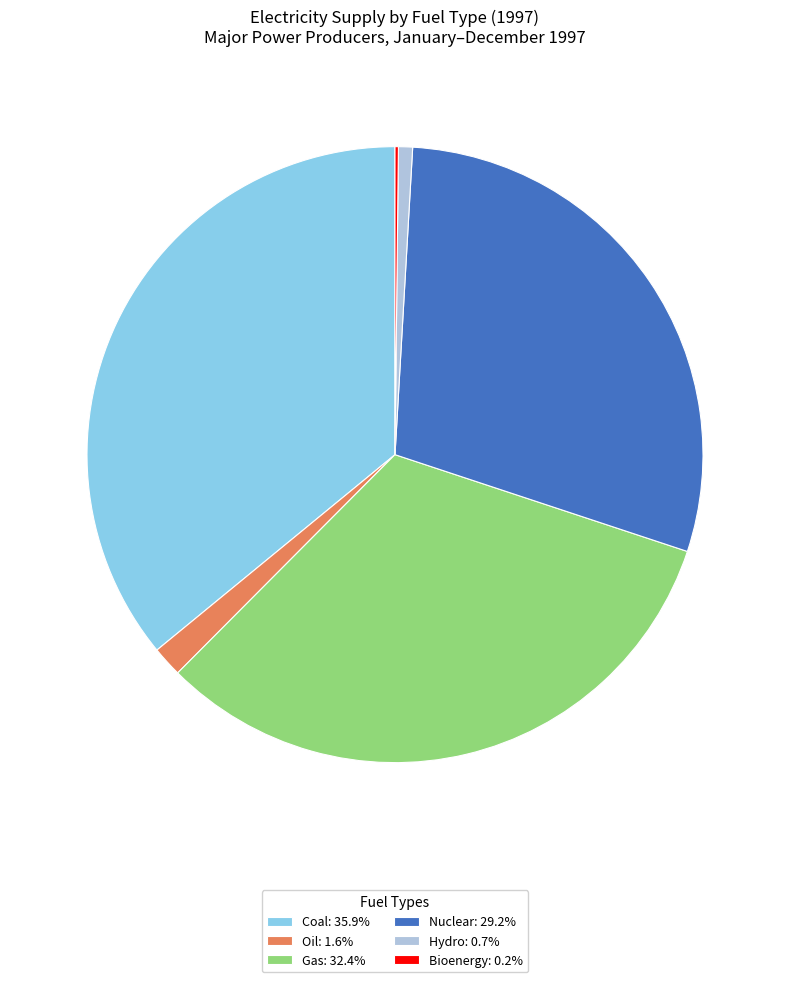

What is the ratio of the value at Gas: 32.4% to the value at Nuclear: 29.2%?

1.1